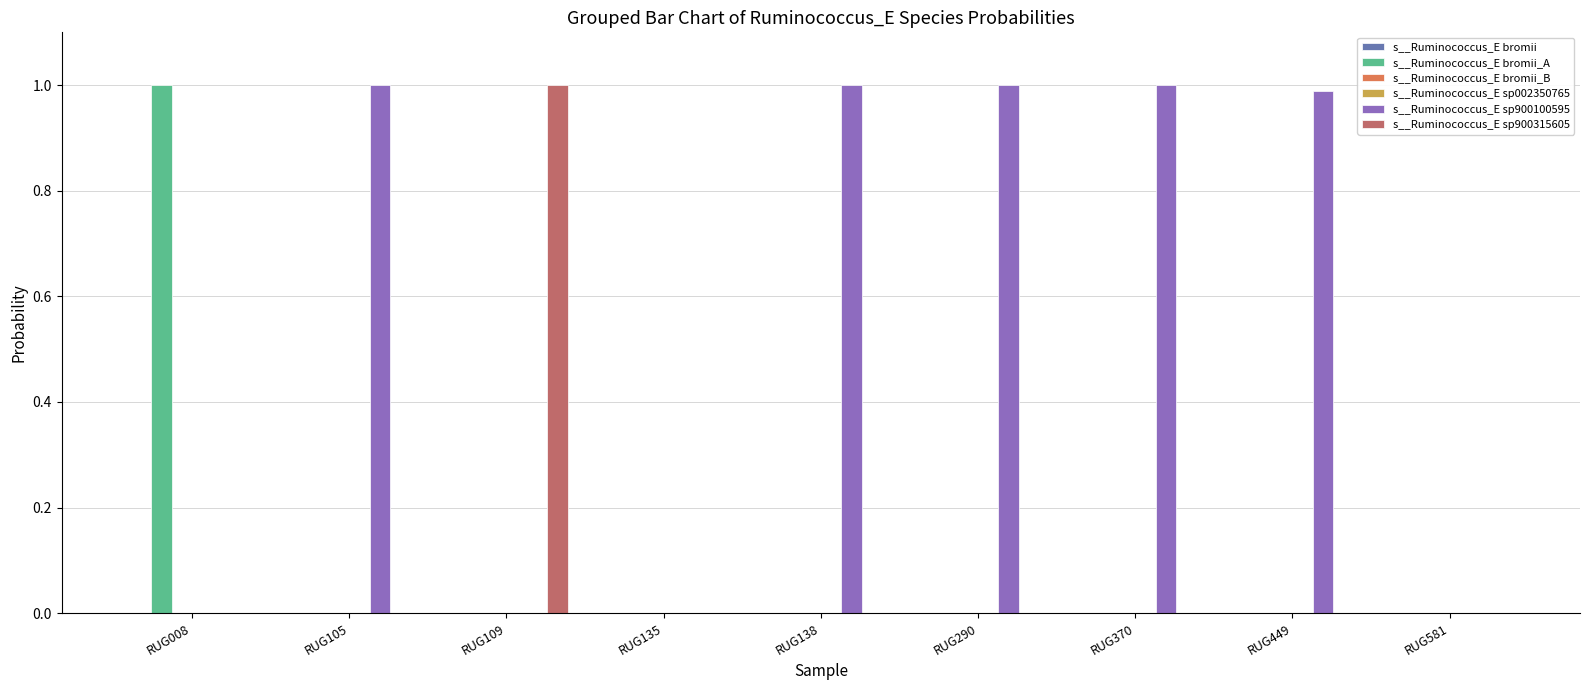

How many groups of bars are there?

9